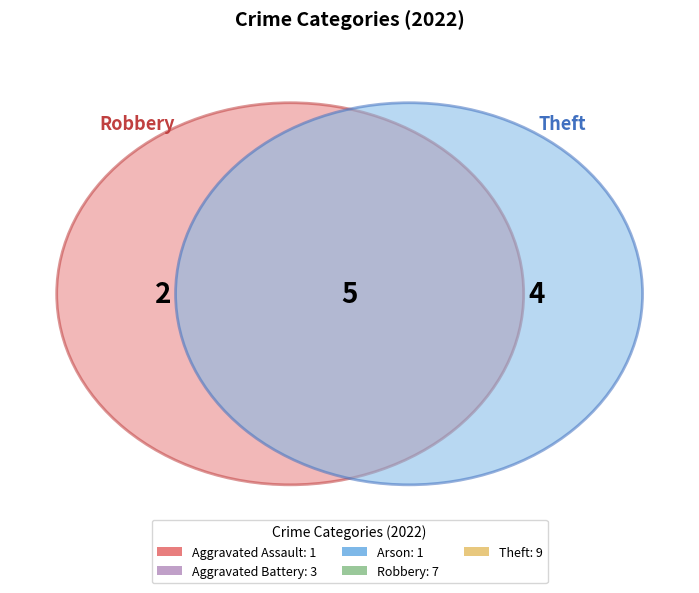

Combined, what portion of the pie is Arson and Aggravated Battery?

19.0%